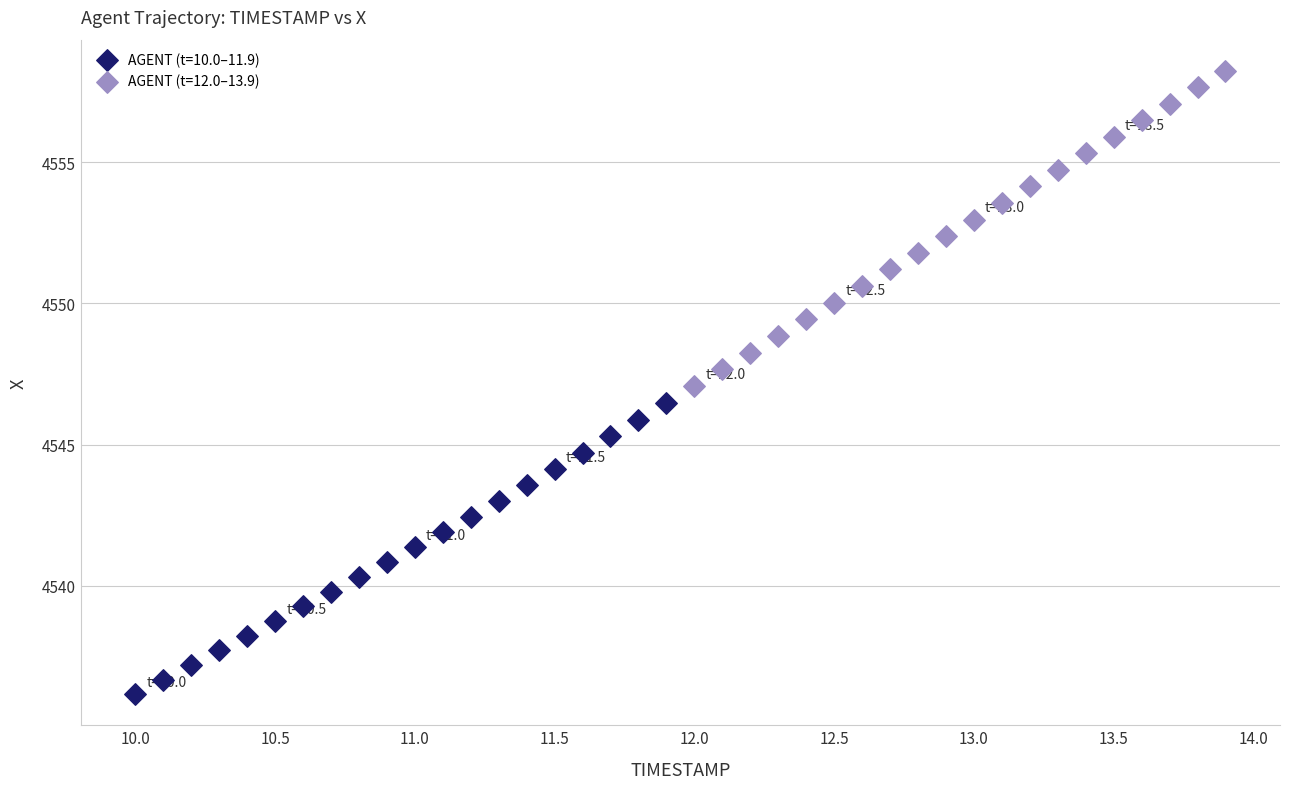

Which series reaches the maximum Y coordinate?

AGENT (t=12.0–13.9)